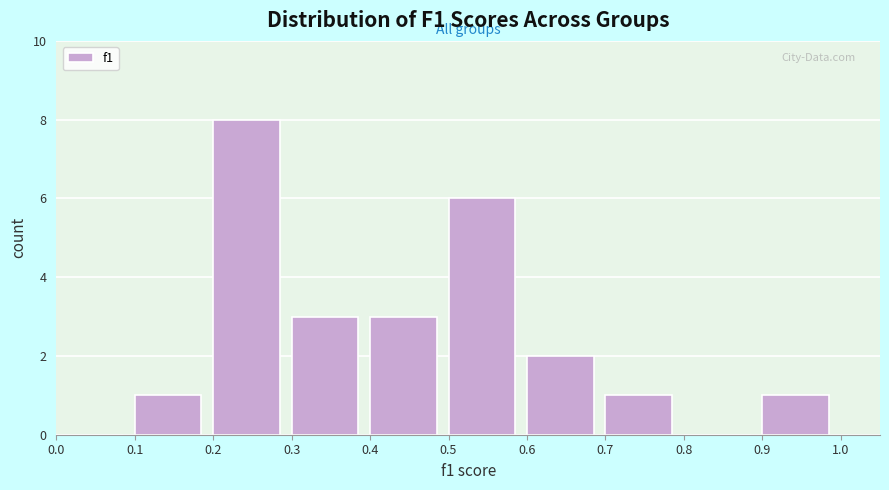

Reading left to right, transcribe this chart: for each bar, give the range it covers on the x-axis and its height. The values are not printed on the chart, so give them approximately, as read against the axis.

0.0 to 0.1: 0
0.1 to 0.2: 1
0.2 to 0.3: 8
0.3 to 0.4: 3
0.4 to 0.5: 3
0.5 to 0.6: 6
0.6 to 0.7: 2
0.7 to 0.8: 1
0.8 to 0.9: 0
0.9 to 1.0: 1